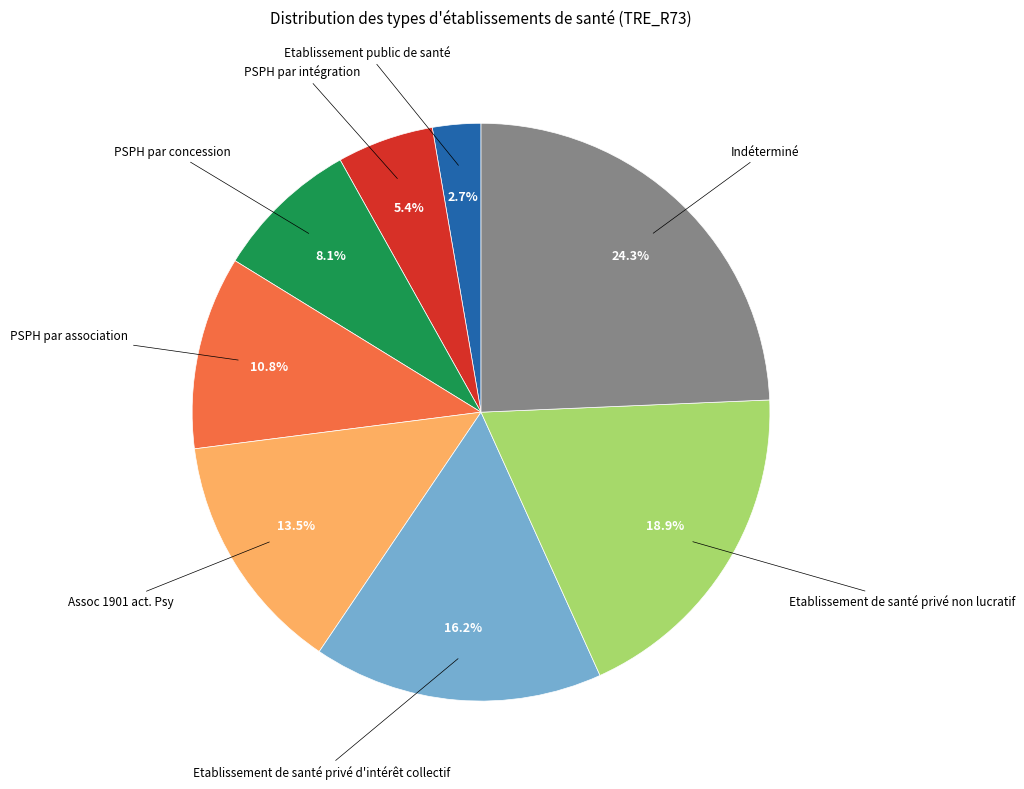

To the nearest percent, what is the difference between the largest and smallest slice percentages?

22%